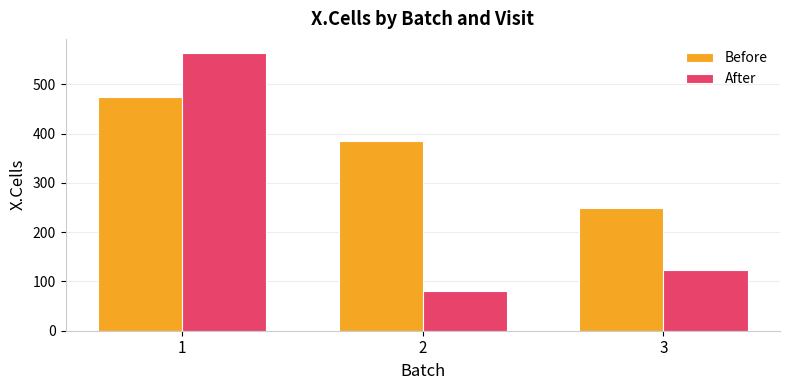

What is the sum of the Before values at 2 and 3?

635